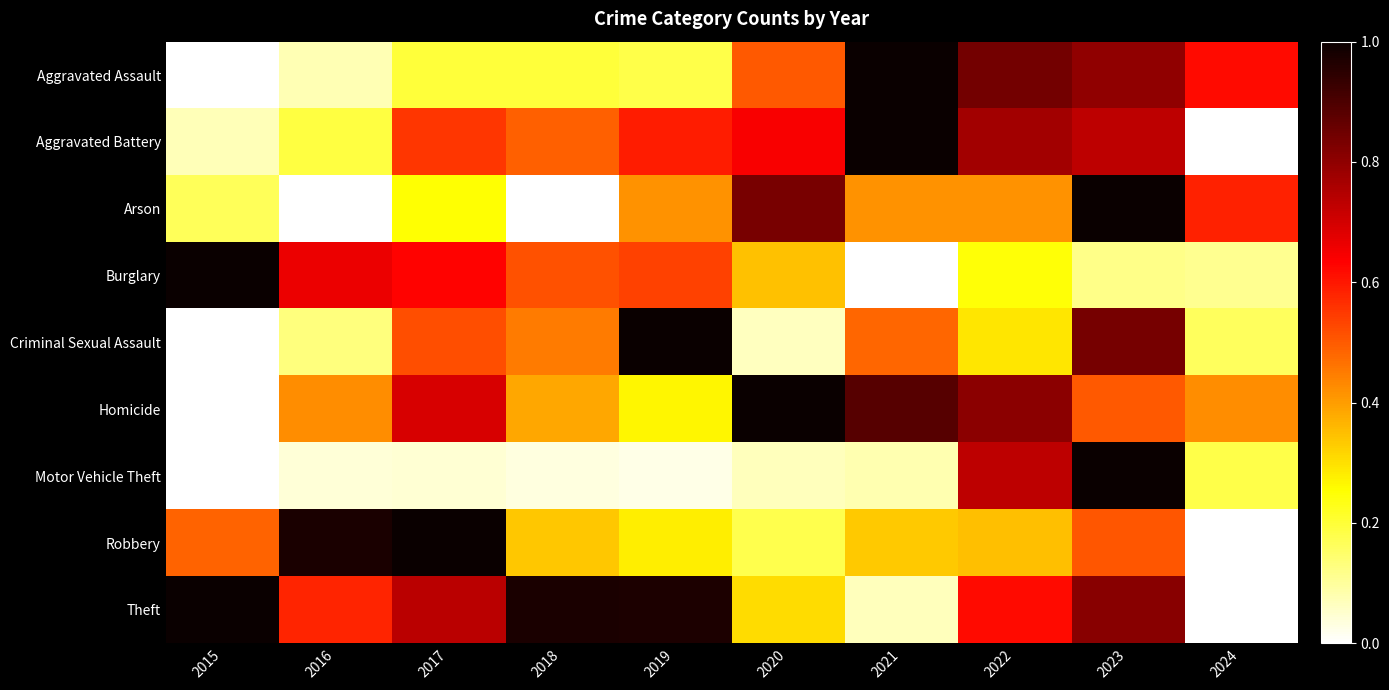

What is the total value across all series at 2016?

3.1